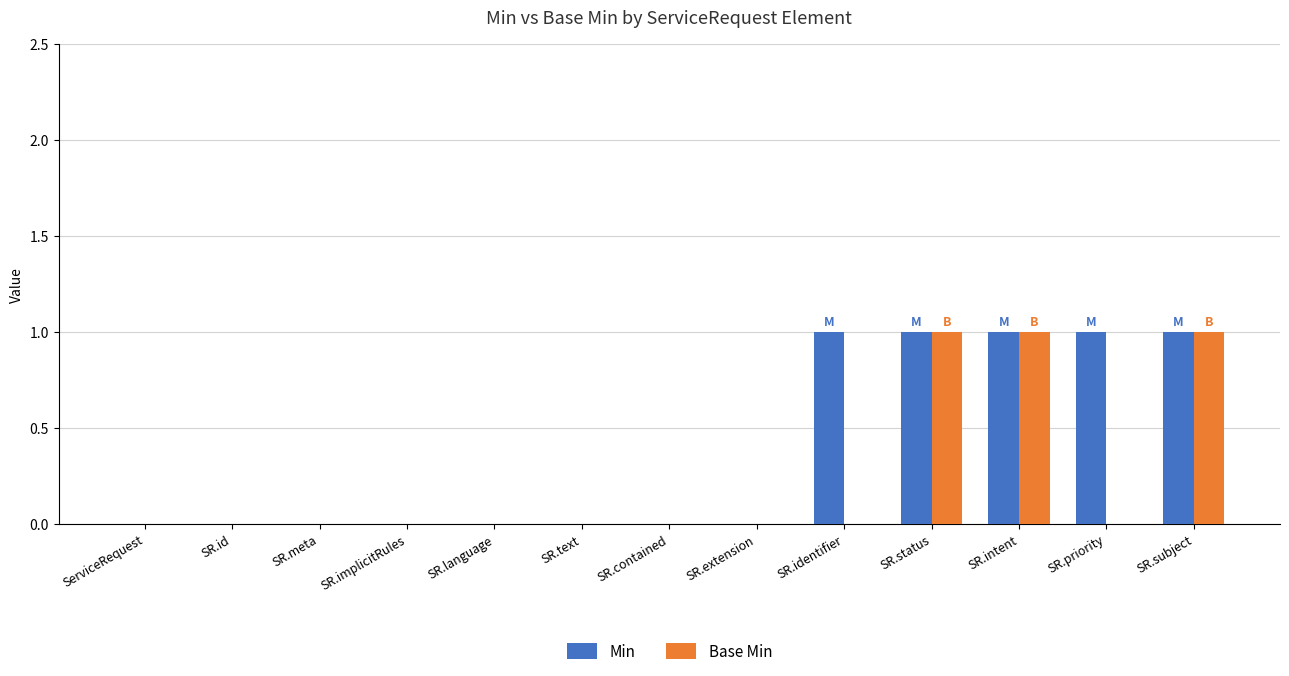

Which series has the largest total across all categories?

Min